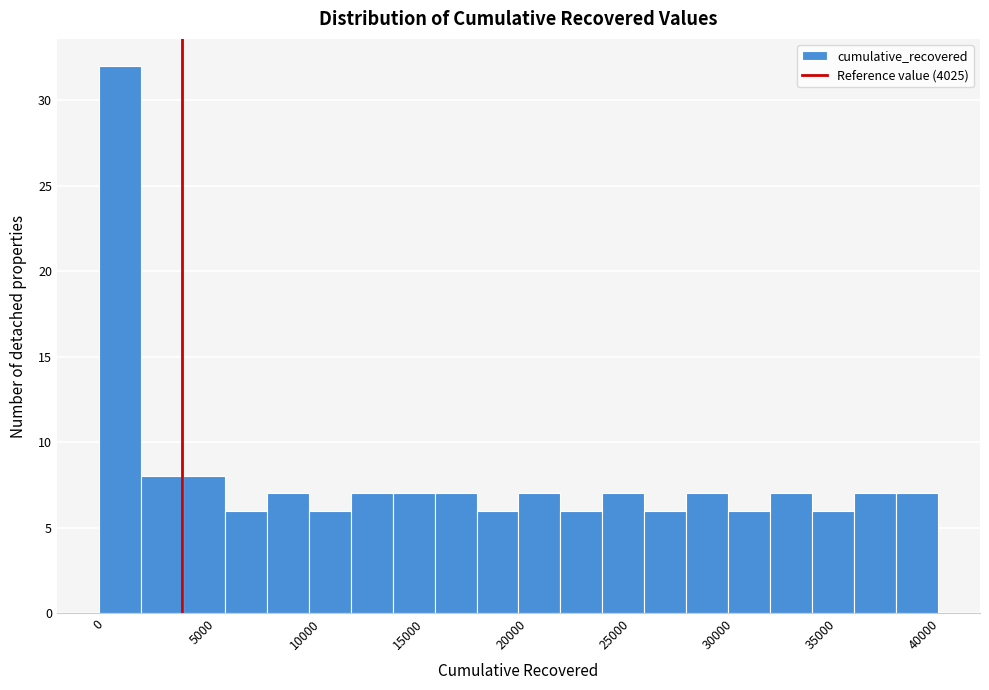

How tall is the bar that spans 30500 to 32500 on the x-axis? Neither the bar edges nor the heights are printed on the chart, so give them approximately, as read against the axes.

6